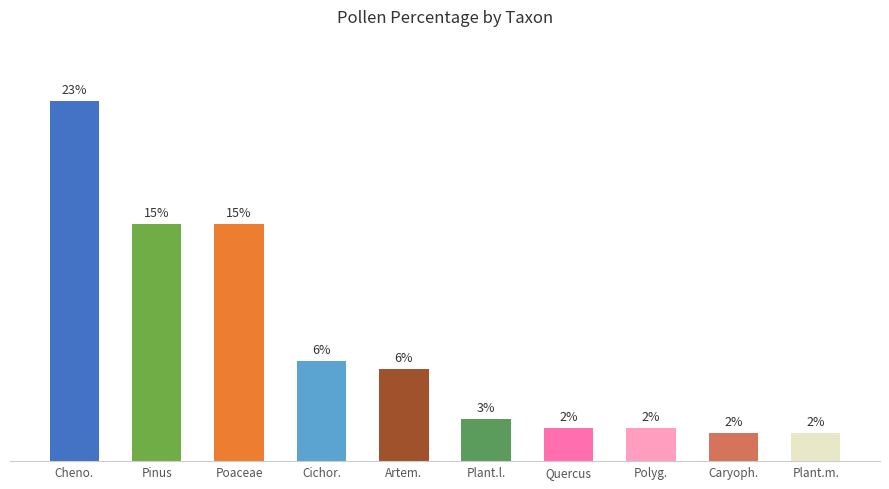

How many distinct data groups are displayed?

1